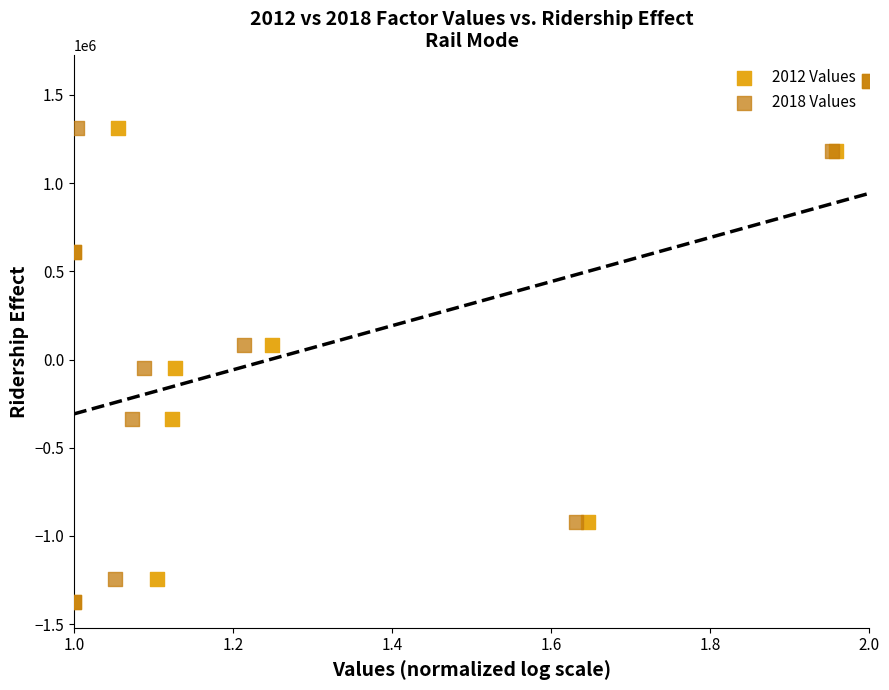

What are all the series names shown in the legend?

2012 Values, 2018 Values